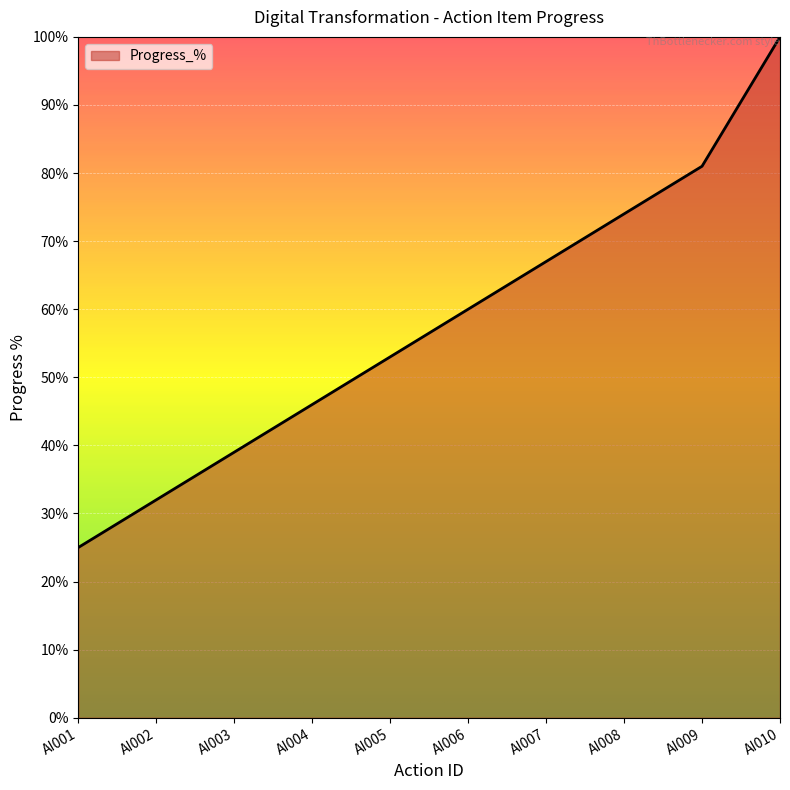

What is the sum of the values at AI005 and AI001?

78